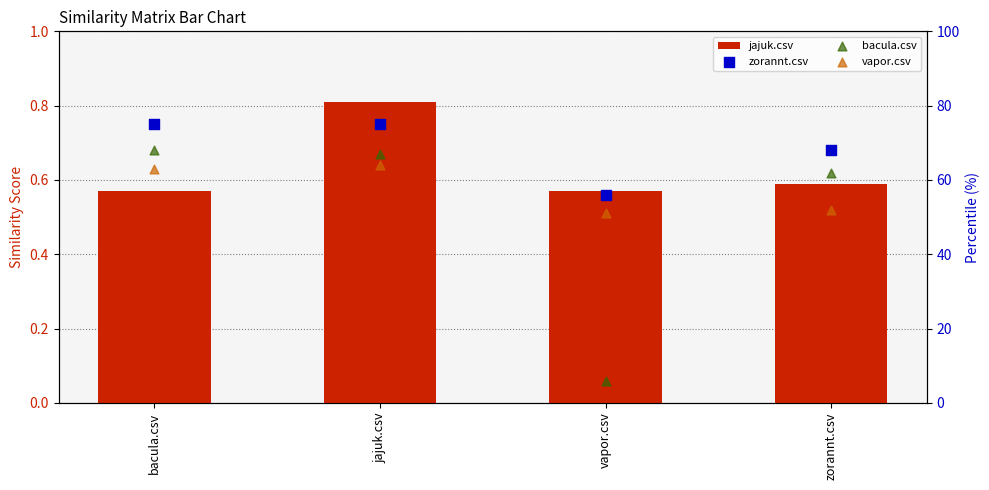

What is the total value across all series at vapor.csv?

113.6